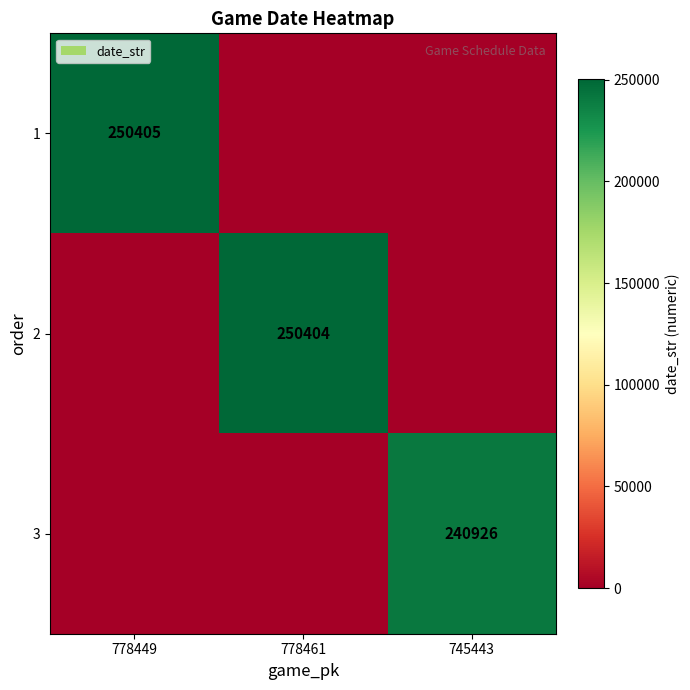

The value of 1 at 778449 is 361592. True or false?

False